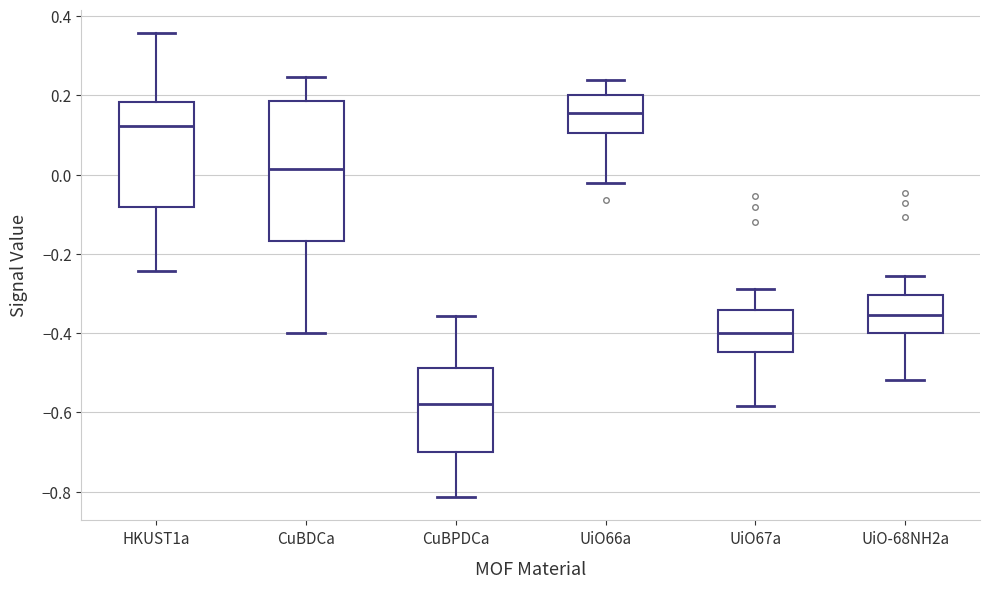

Reading left to right, read every box against the y-axis: the position of its median line, the range the box covers, and the ends of its whiskers. The values are not printed on the chart, so give them approximately, as read against the axis.

HKUST1a: median 0.12, box -0.08 to 0.18, whiskers -0.24 to 0.36
CuBDCa: median 0.02, box -0.16 to 0.18, whiskers -0.40 to 0.24
CuBPDCa: median -0.58, box -0.70 to -0.48, whiskers -0.82 to -0.36
UiO66a: median 0.16, box 0.10 to 0.20, whiskers -0.02 to 0.24
UiO67a: median -0.40, box -0.44 to -0.34, whiskers -0.58 to -0.28
UiO-68NH2a: median -0.36, box -0.40 to -0.30, whiskers -0.52 to -0.26